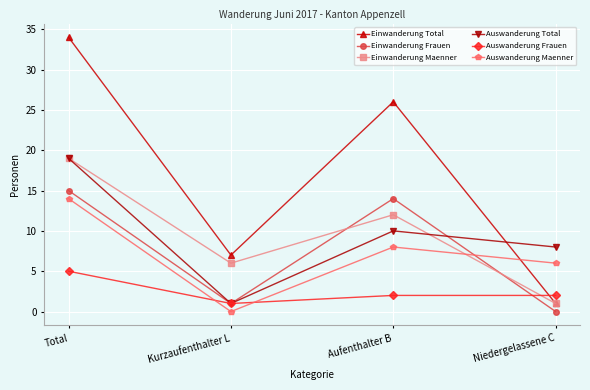

At how many categories does at least one series exceed 28?

1